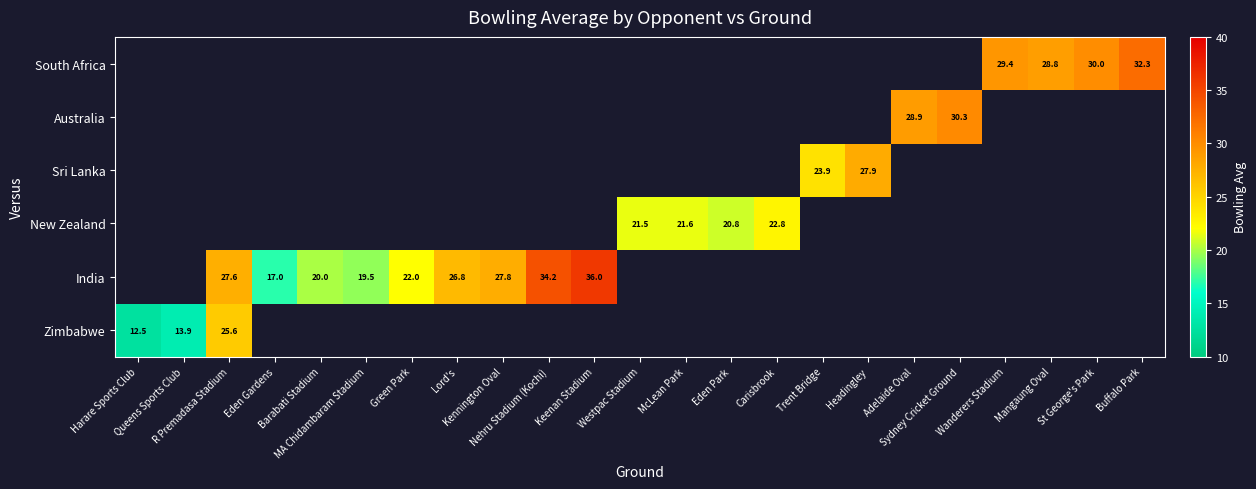

At how many categories does at least one series exceed 18?

20